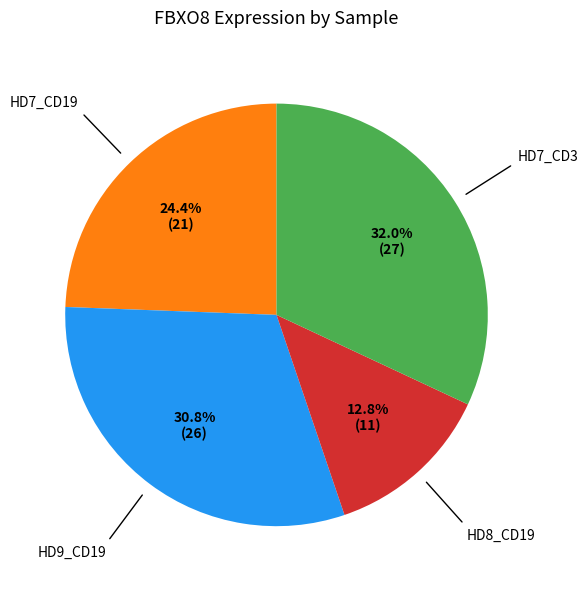

Is there any slice that represents more than half of the pie?

No